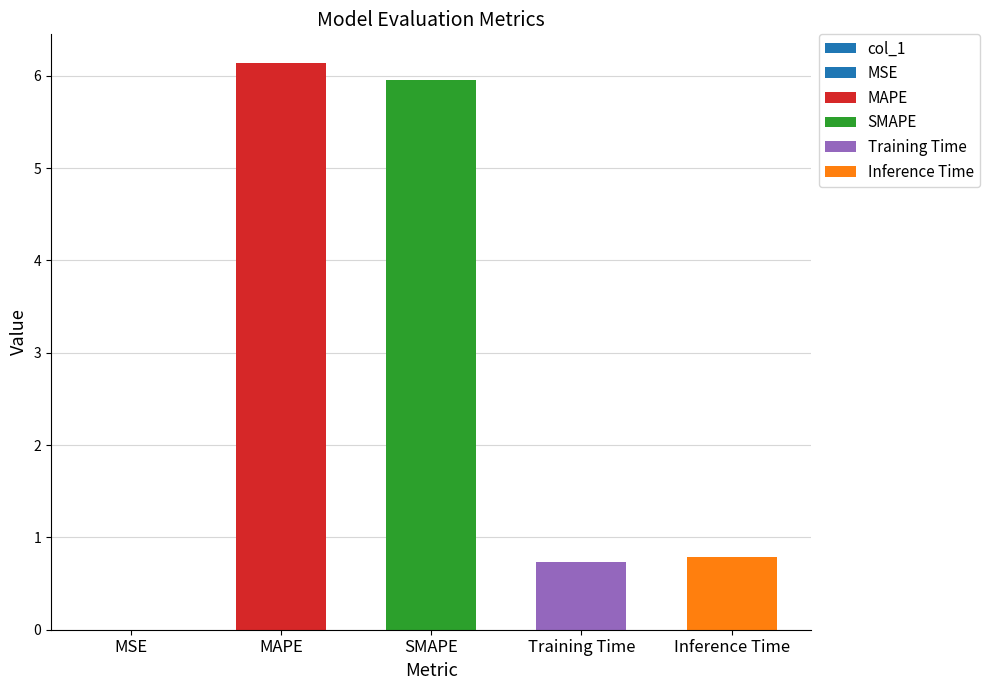

The value at MSE is 0.0. True or false?

False